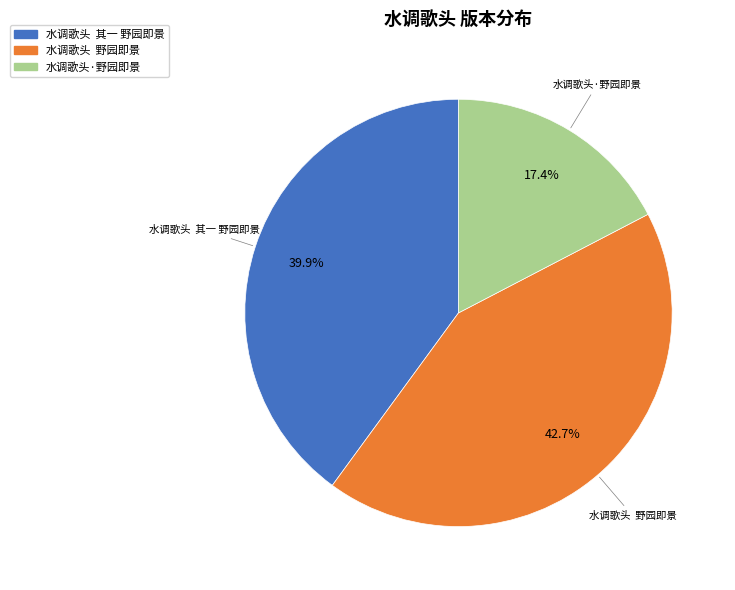

What is the ratio of the value at 水调歌头 野园即景 to the value at 水调歌头 其一 野园即景?

1.1